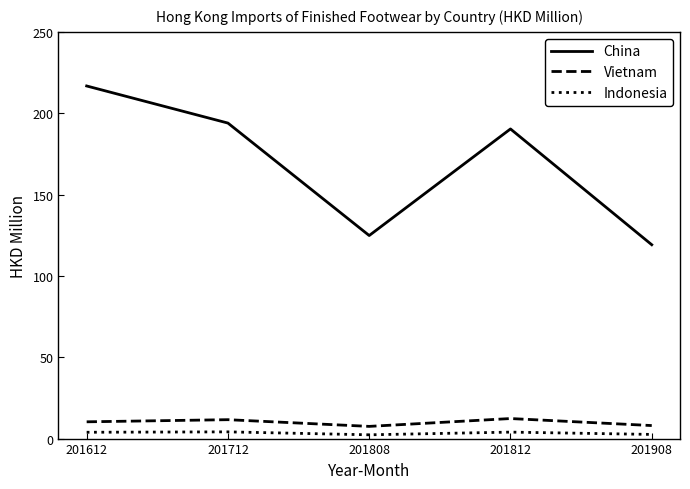

At 201908, list the series in order from largest to smallest.

China, Vietnam, Indonesia